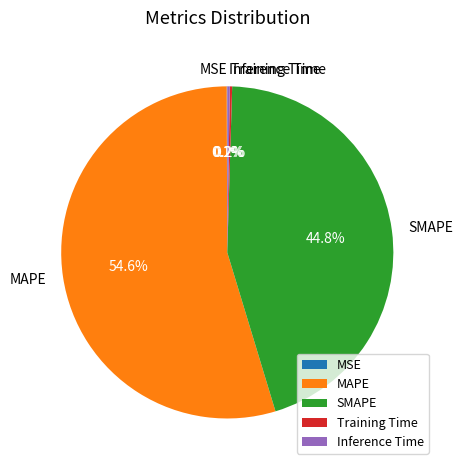

Does MAPE account for over 50% of the chart?

Yes